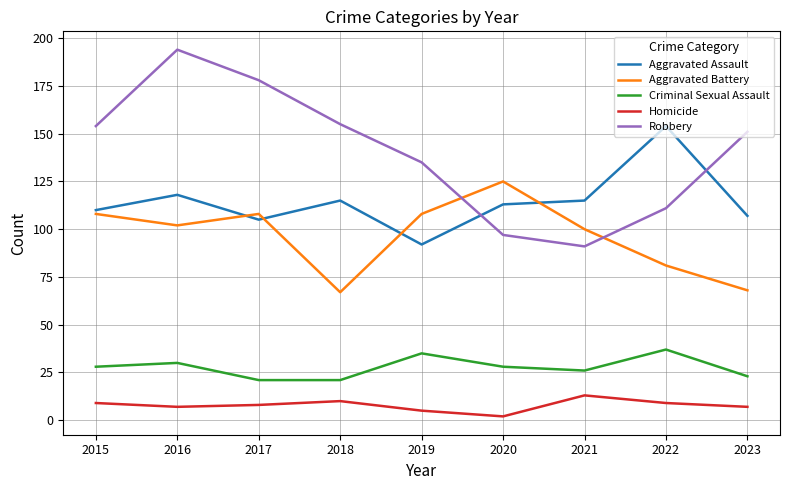

Which series changed the most between 2016 and 2023?

Robbery